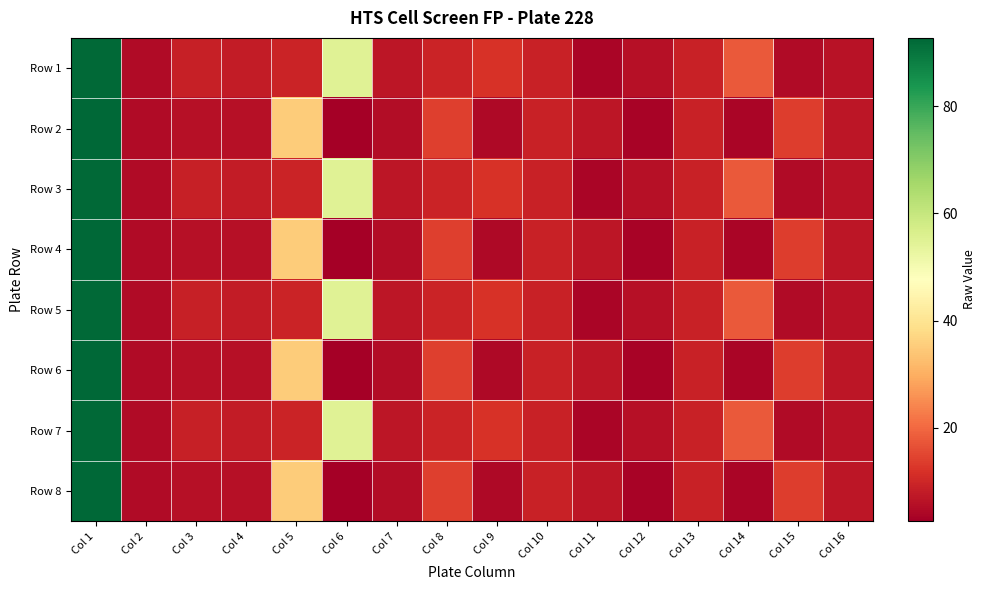

What is the maximum value shown in the chart?

92.7